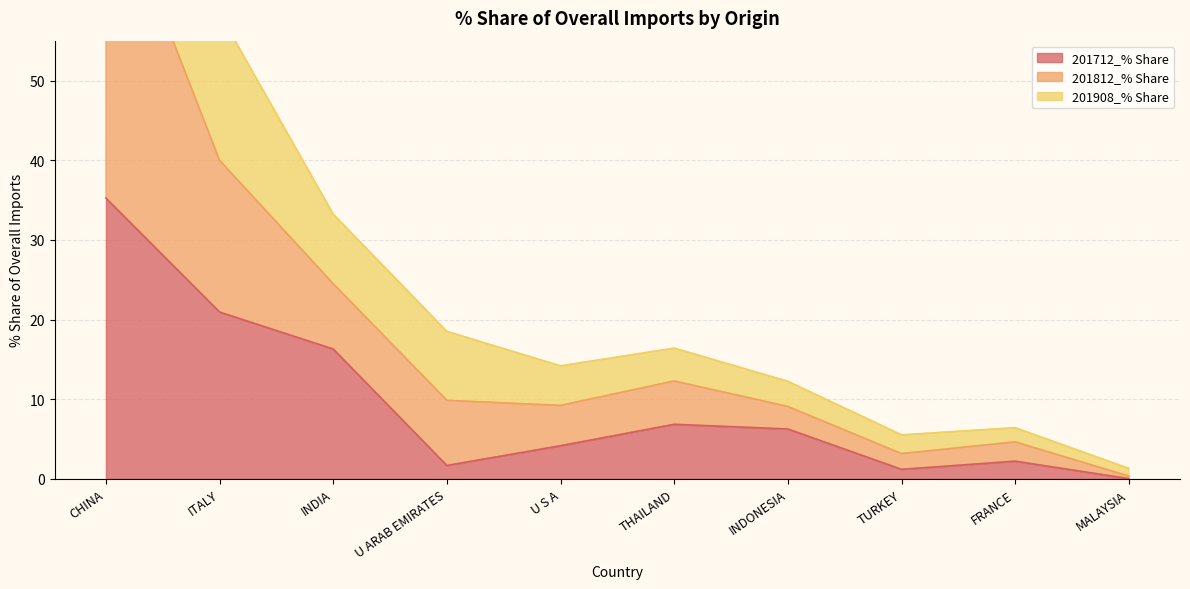

How many series are shown in this chart?

3